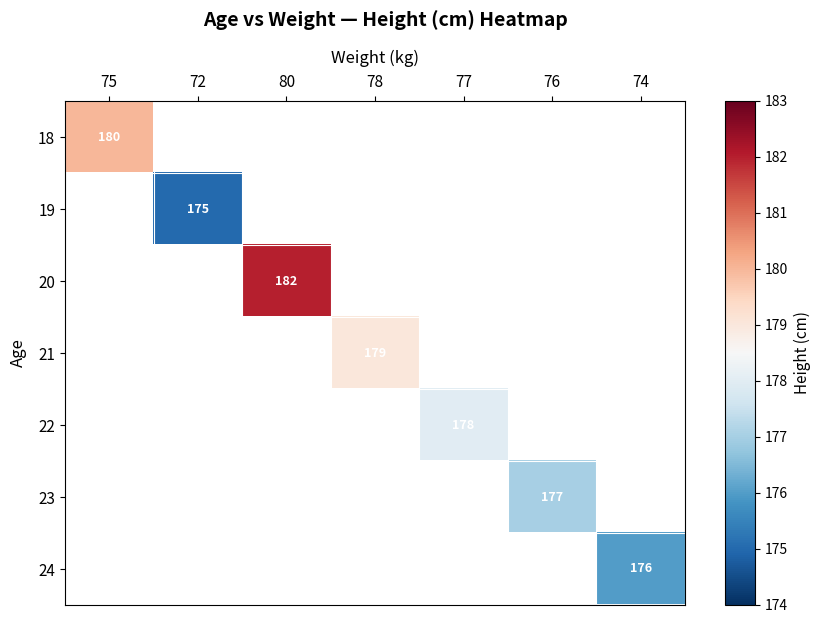

The 18 series shows 180 at 75. True or false?

True